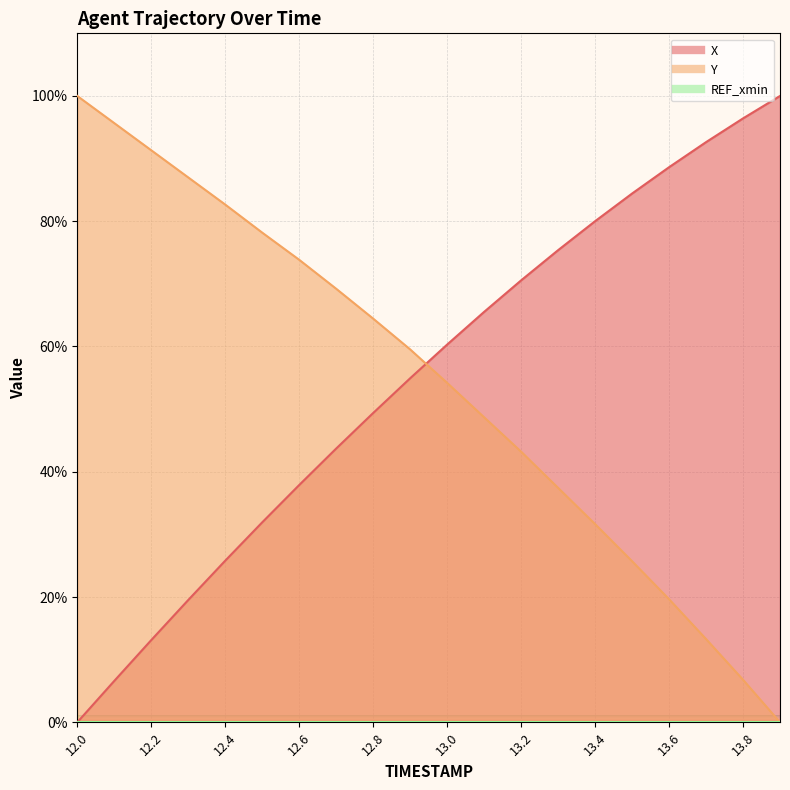

Which series ends up on top after the final intersection of X and Y?

X